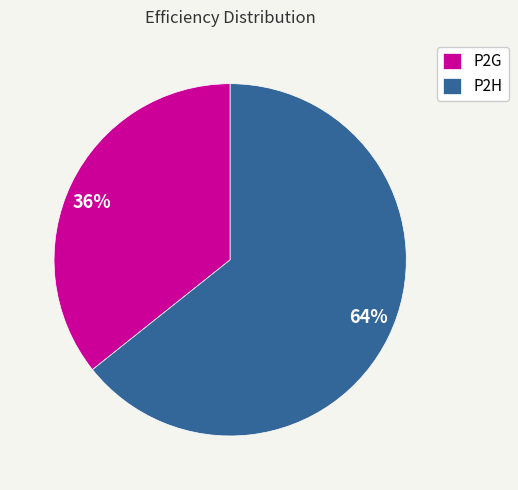

To the nearest percent, what is the combined percentage of P2G and P2H?

100%